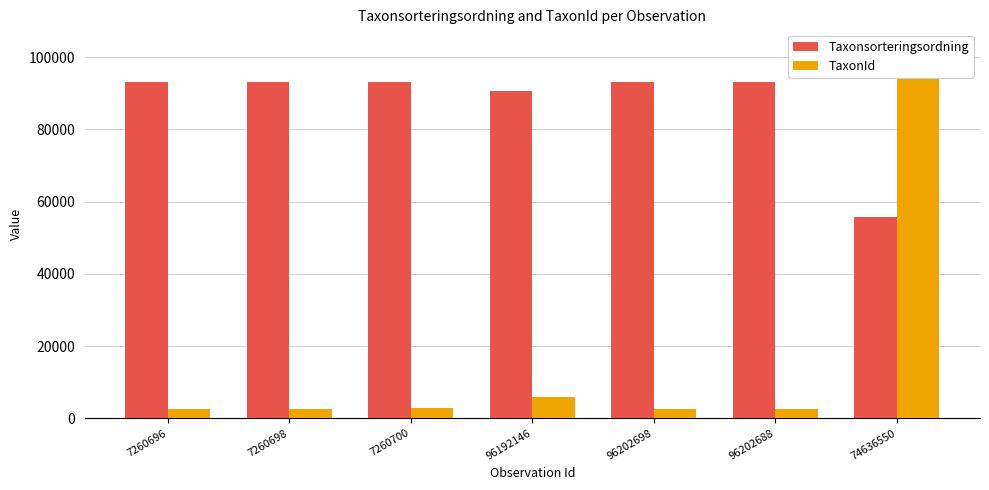

Read the TaxonId value at 74636550.

102612